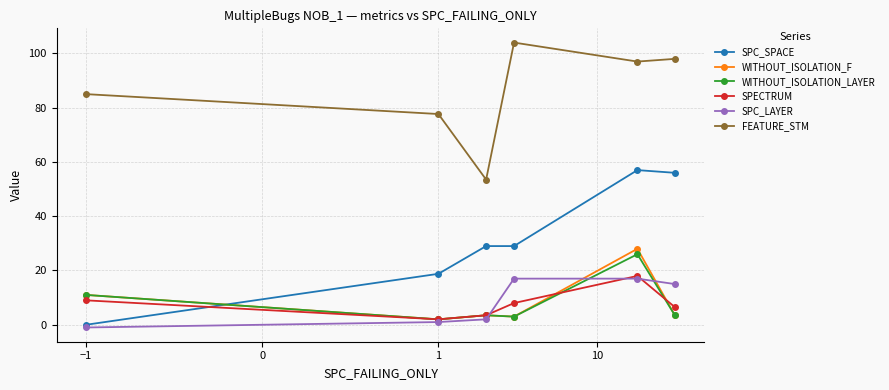

True or false: FEATURE_STM and WITHOUT_ISOLATION_LAYER intersect in this chart.

False